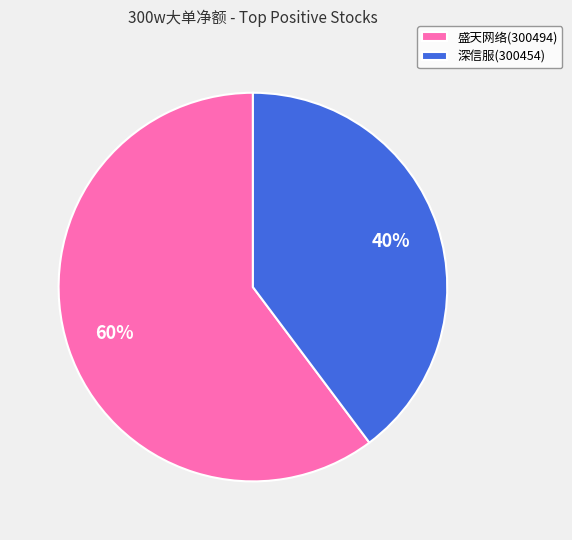

Between 盛天网络(300494) and 深信服(300454), which is larger?

盛天网络(300494)